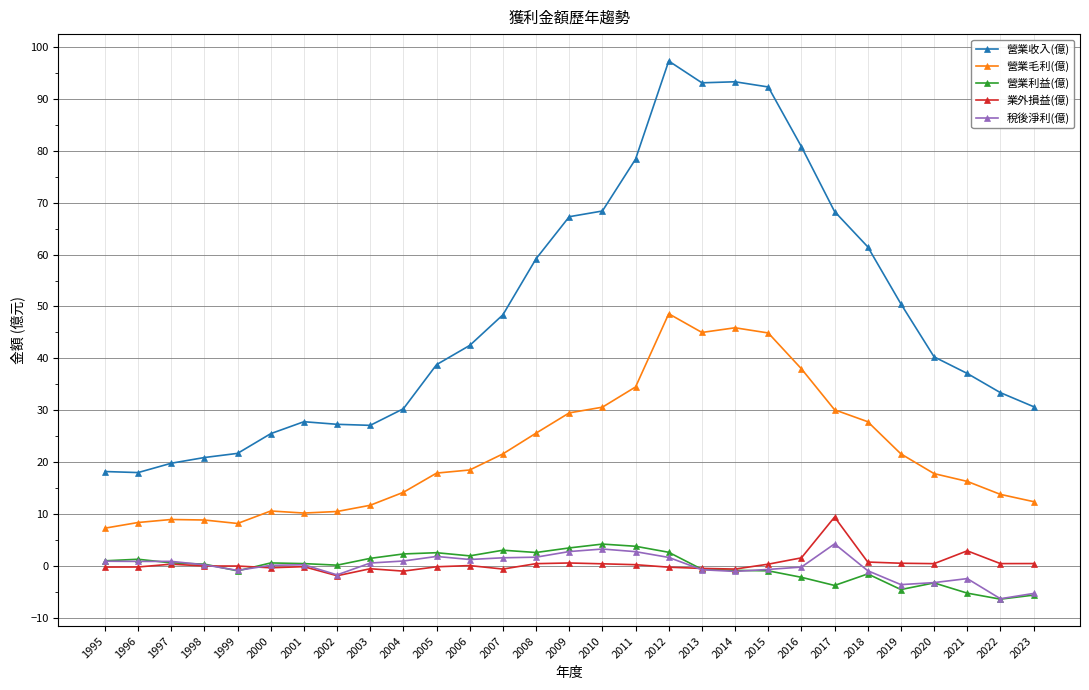

What is the difference between the second highest and minimum values in the 業外損益(億) series?

4.8